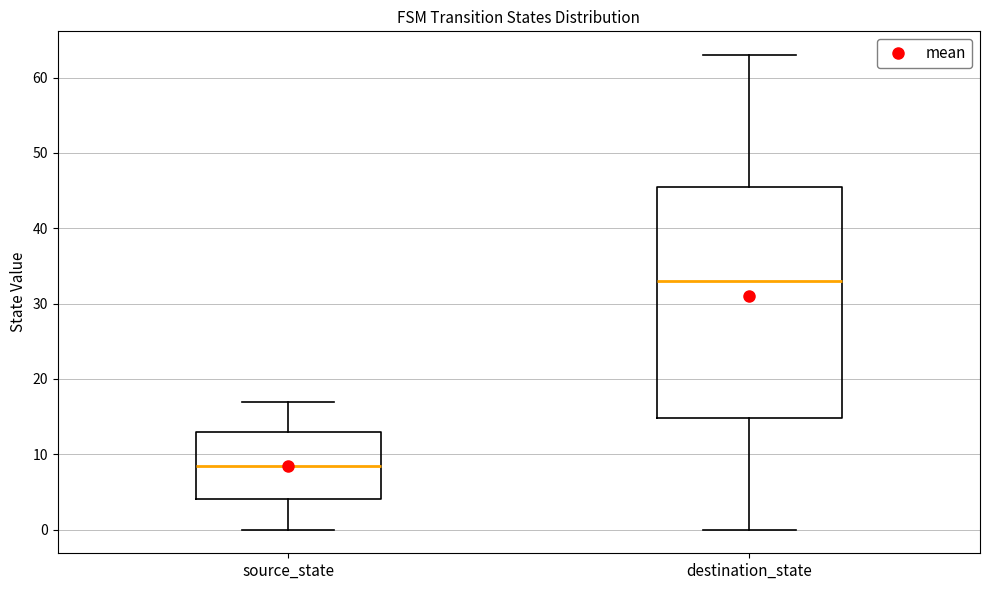

Reading left to right, read every box against the y-axis: the position of its median line, the range the box covers, and the ends of its whiskers. The values are not printed on the chart, so give them approximately, as read against the axis.

source_state: median 9, box 4 to 13, whiskers 0 to 17
destination_state: median 33, box 15 to 46, whiskers 0 to 63